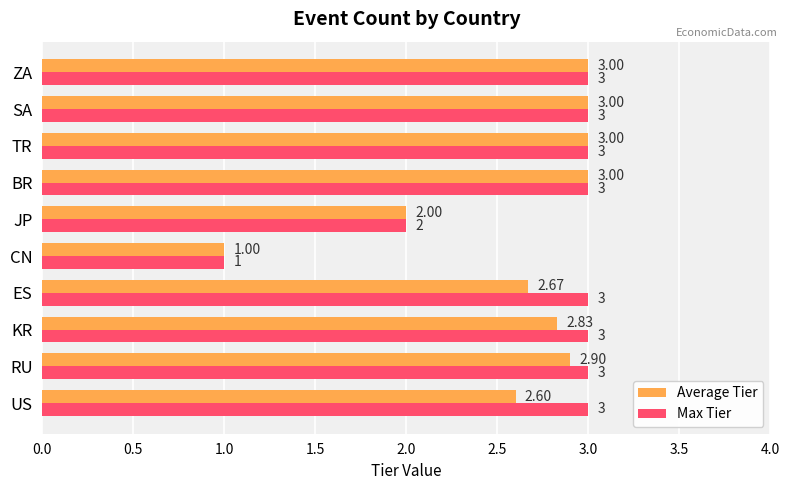

What is the difference between the maximum and minimum values in the Max Tier series?

2.0